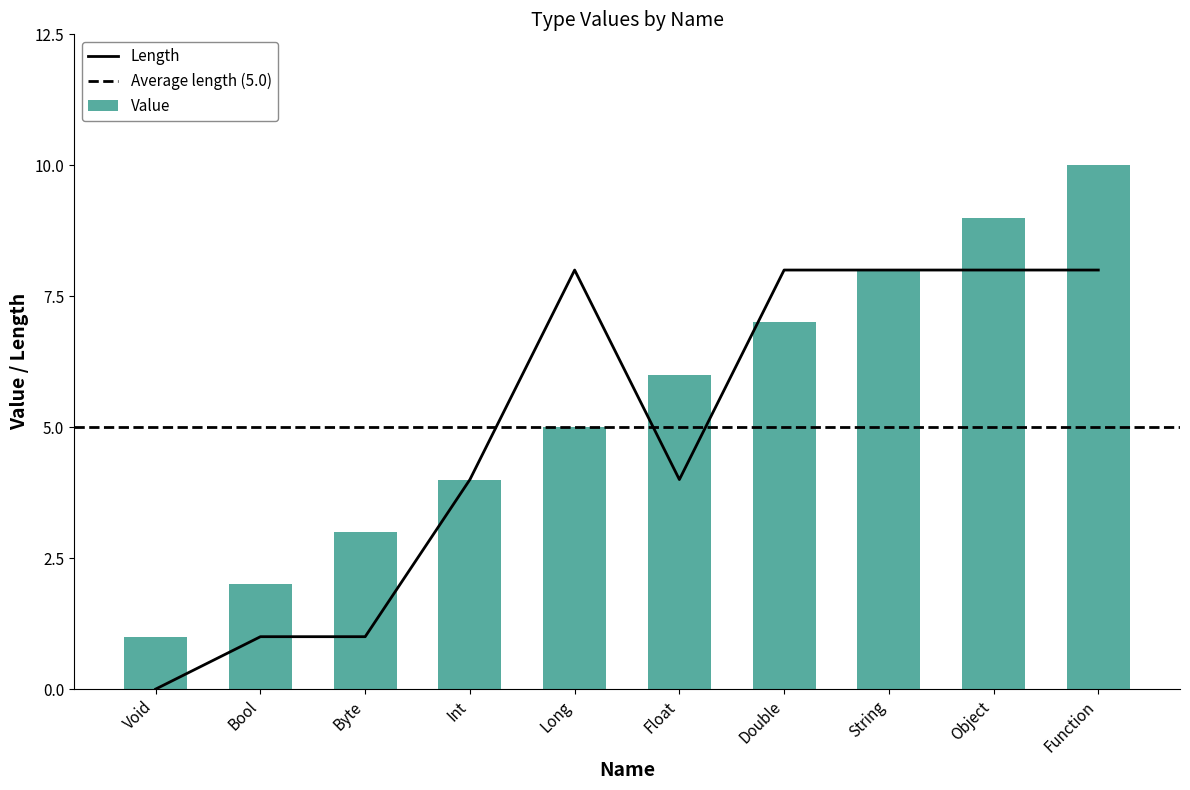

How many bars are there in total?

10